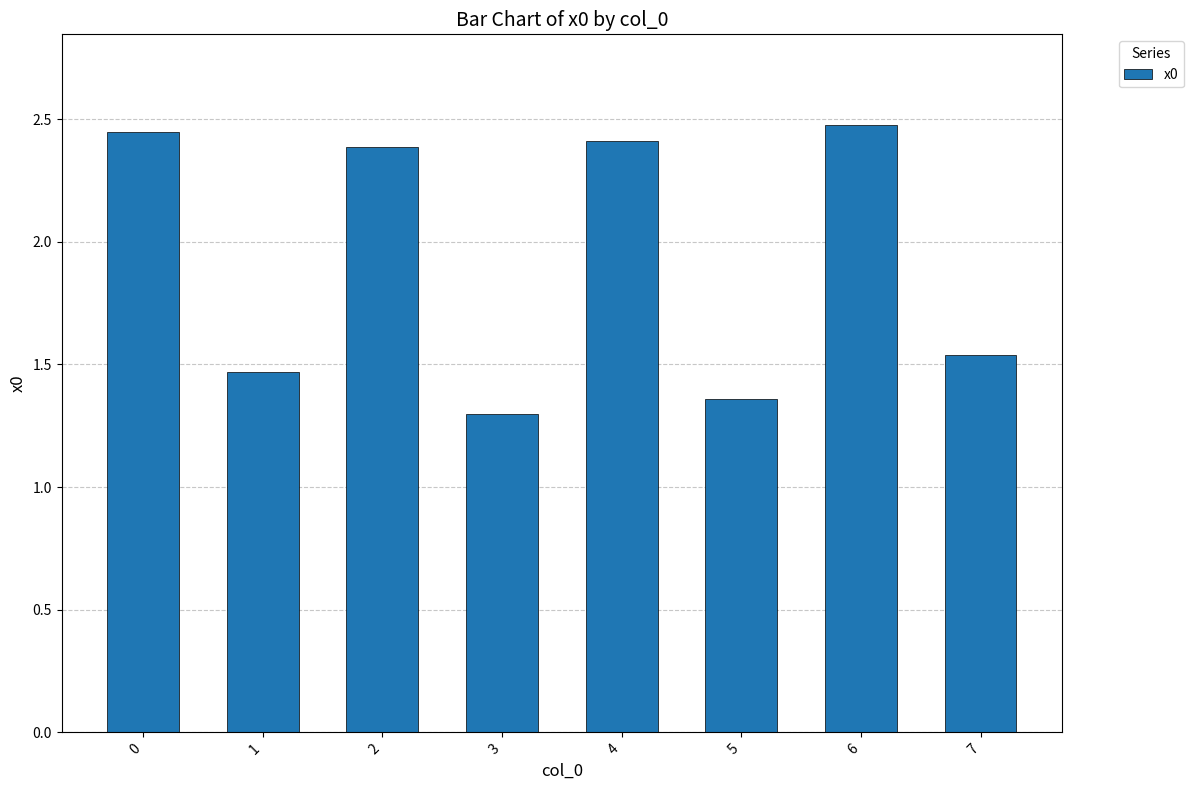

What is the approximate value at 6?

2.5